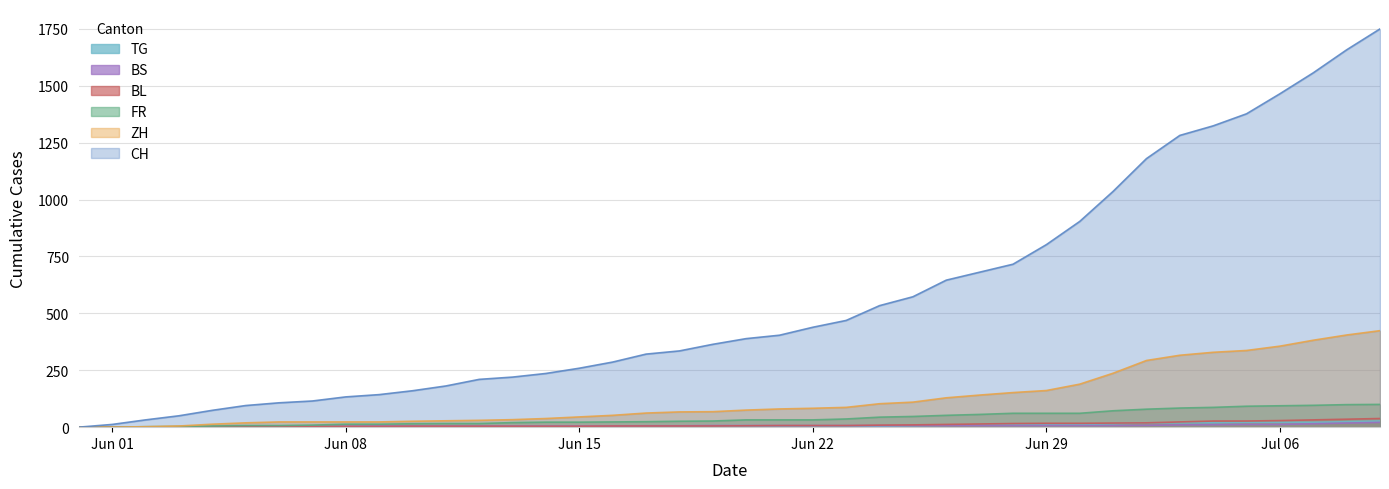

Which series has the widest spread of values?

CH